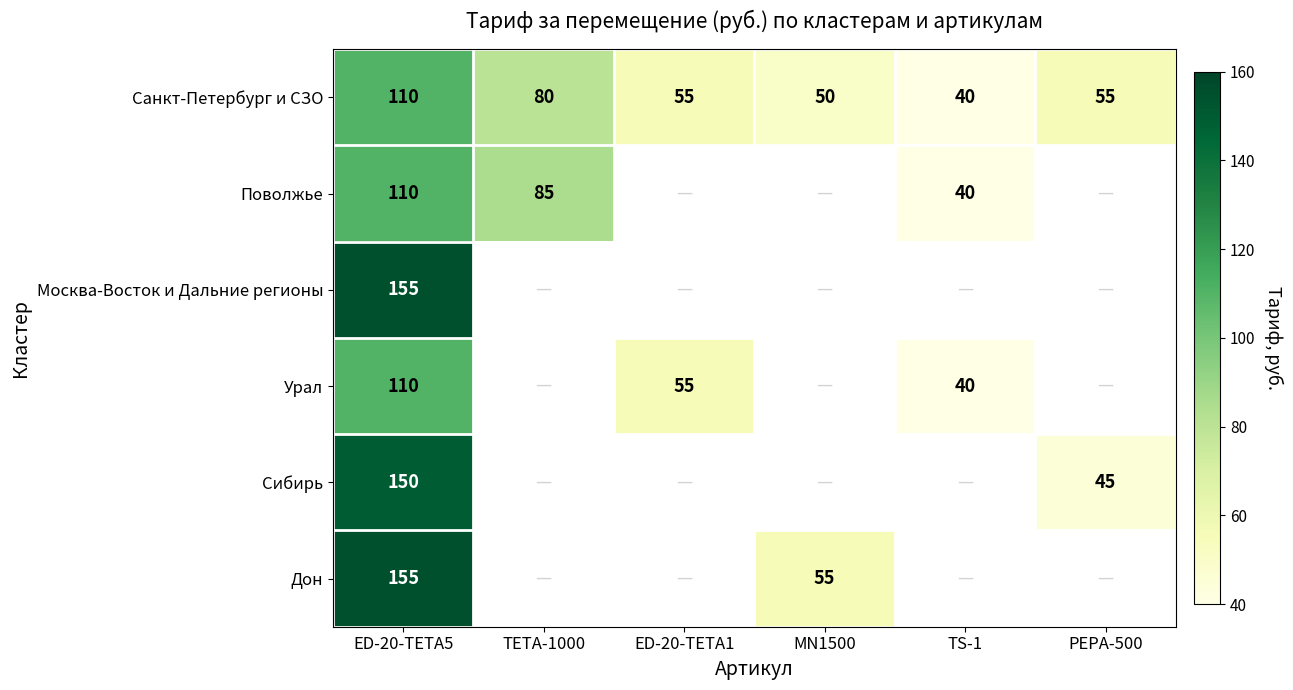

The Санкт-Петербург и СЗО series shows 110 at ED-20-TETA5. True or false?

True